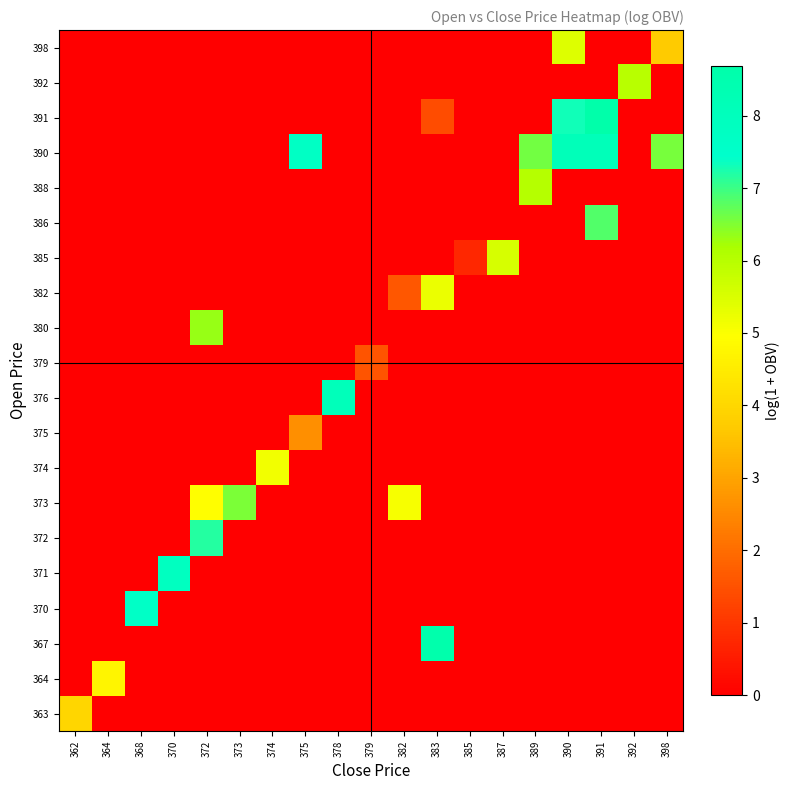

Reading left to right, transcribe all the data shown in this chart.

row_0: 362=4.0	364=0.0	368=0.0	370=0.0	372=0.0	373=0.0	374=0.0	375=0.0	378=0.0	379=0.0	382=0.0	383=0.0	385=0.0	387=0.0	389=0.0	390=0.0	391=0.0	392=0.0	398=0.0
row_1: 362=0.0	364=4.7	368=0.0	370=0.0	372=0.0	373=0.0	374=0.0	375=0.0	378=0.0	379=0.0	382=0.0	383=0.0	385=0.0	387=0.0	389=0.0	390=0.0	391=0.0	392=0.0	398=0.0
row_2: 362=0.0	364=0.0	368=0.0	370=0.0	372=0.0	373=0.0	374=0.0	375=0.0	378=0.0	379=0.0	382=0.0	383=8.6	385=0.0	387=0.0	389=0.0	390=0.0	391=0.0	392=0.0	398=0.0
row_3: 362=0.0	364=0.0	368=7.6	370=0.0	372=0.0	373=0.0	374=0.0	375=0.0	378=0.0	379=0.0	382=0.0	383=0.0	385=0.0	387=0.0	389=0.0	390=0.0	391=0.0	392=0.0	398=0.0
row_4: 362=0.0	364=0.0	368=0.0	370=7.9	372=0.0	373=0.0	374=0.0	375=0.0	378=0.0	379=0.0	382=0.0	383=0.0	385=0.0	387=0.0	389=0.0	390=0.0	391=0.0	392=0.0	398=0.0
row_5: 362=0.0	364=0.0	368=0.0	370=0.0	372=7.2	373=0.0	374=0.0	375=0.0	378=0.0	379=0.0	382=0.0	383=0.0	385=0.0	387=0.0	389=0.0	390=0.0	391=0.0	392=0.0	398=0.0
row_6: 362=0.0	364=0.0	368=0.0	370=0.0	372=4.9	373=6.5	374=0.0	375=0.0	378=0.0	379=0.0	382=5.1	383=0.0	385=0.0	387=0.0	389=0.0	390=0.0	391=0.0	392=0.0	398=0.0
row_7: 362=0.0	364=0.0	368=0.0	370=0.0	372=0.0	373=0.0	374=5.2	375=0.0	378=0.0	379=0.0	382=0.0	383=0.0	385=0.0	387=0.0	389=0.0	390=0.0	391=0.0	392=0.0	398=0.0
row_8: 362=0.0	364=0.0	368=0.0	370=0.0	372=0.0	373=0.0	374=0.0	375=2.6	378=0.0	379=0.0	382=0.0	383=0.0	385=0.0	387=0.0	389=0.0	390=0.0	391=0.0	392=0.0	398=0.0
row_9: 362=0.0	364=0.0	368=0.0	370=0.0	372=0.0	373=0.0	374=0.0	375=0.0	378=8.1	379=0.0	382=0.0	383=0.0	385=0.0	387=0.0	389=0.0	390=0.0	391=0.0	392=0.0	398=0.0
row_10: 362=0.0	364=0.0	368=0.0	370=0.0	372=0.0	373=0.0	374=0.0	375=0.0	378=0.0	379=1.5	382=0.0	383=0.0	385=0.0	387=0.0	389=0.0	390=0.0	391=0.0	392=0.0	398=0.0
row_11: 362=0.0	364=0.0	368=0.0	370=0.0	372=6.3	373=0.0	374=0.0	375=0.0	378=0.0	379=0.0	382=0.0	383=0.0	385=0.0	387=0.0	389=0.0	390=0.0	391=0.0	392=0.0	398=0.0
row_12: 362=0.0	364=0.0	368=0.0	370=0.0	372=0.0	373=0.0	374=0.0	375=0.0	378=0.0	379=0.0	382=1.6	383=5.2	385=0.0	387=0.0	389=0.0	390=0.0	391=0.0	392=0.0	398=0.0
row_13: 362=0.0	364=0.0	368=0.0	370=0.0	372=0.0	373=0.0	374=0.0	375=0.0	378=0.0	379=0.0	382=0.0	383=0.0	385=0.7	387=5.6	389=0.0	390=0.0	391=0.0	392=0.0	398=0.0
row_14: 362=0.0	364=0.0	368=0.0	370=0.0	372=0.0	373=0.0	374=0.0	375=0.0	378=0.0	379=0.0	382=0.0	383=0.0	385=0.0	387=0.0	389=0.0	390=0.0	391=6.8	392=0.0	398=0.0
row_15: 362=0.0	364=0.0	368=0.0	370=0.0	372=0.0	373=0.0	374=0.0	375=0.0	378=0.0	379=0.0	382=0.0	383=0.0	385=0.0	387=0.0	389=6.0	390=0.0	391=0.0	392=0.0	398=0.0
row_16: 362=0.0	364=0.0	368=0.0	370=0.0	372=0.0	373=0.0	374=0.0	375=7.7	378=0.0	379=0.0	382=0.0	383=0.0	385=0.0	387=0.0	389=6.6	390=8.1	391=8.1	392=0.0	398=6.6
row_17: 362=0.0	364=0.0	368=0.0	370=0.0	372=0.0	373=0.0	374=0.0	375=0.0	378=0.0	379=0.0	382=0.0	383=1.4	385=0.0	387=0.0	389=0.0	390=7.3	391=8.7	392=0.0	398=0.0
row_18: 362=0.0	364=0.0	368=0.0	370=0.0	372=0.0	373=0.0	374=0.0	375=0.0	378=0.0	379=0.0	382=0.0	383=0.0	385=0.0	387=0.0	389=0.0	390=0.0	391=0.0	392=6.0	398=0.0
row_19: 362=0.0	364=0.0	368=0.0	370=0.0	372=0.0	373=0.0	374=0.0	375=0.0	378=0.0	379=0.0	382=0.0	383=0.0	385=0.0	387=0.0	389=0.0	390=5.4	391=0.0	392=0.0	398=3.7